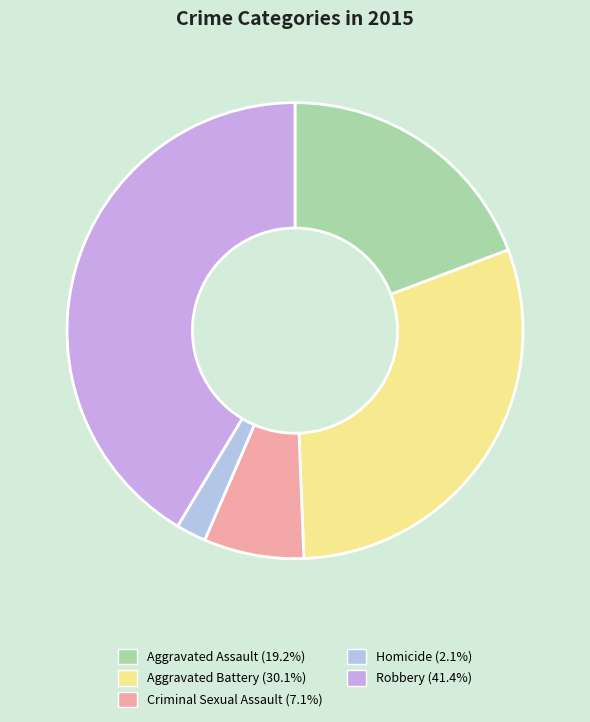

Is the sum of Homicide and Criminal Sexual Assault greater than half?

No